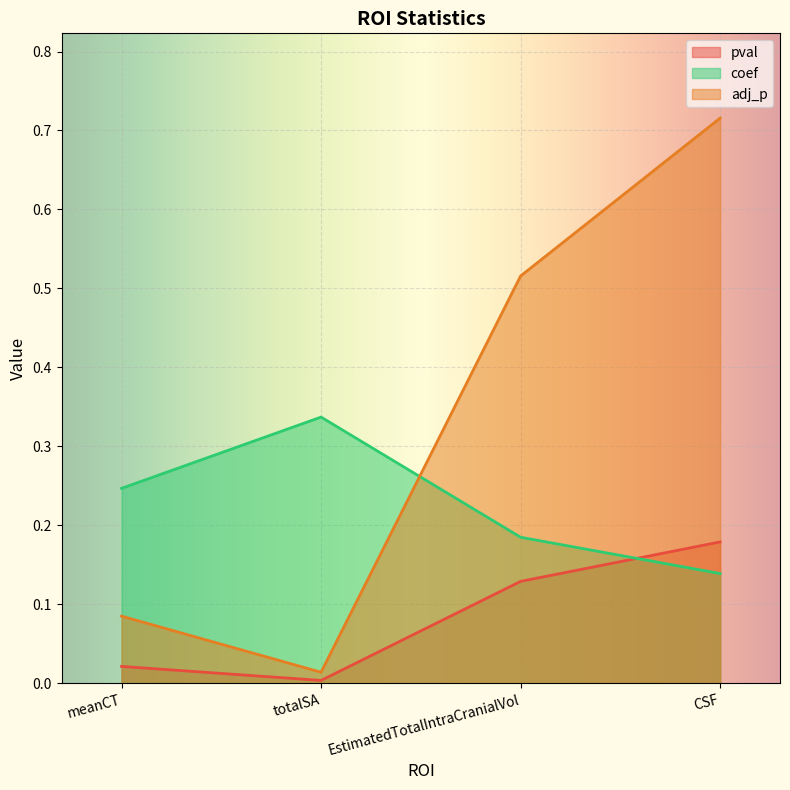

What is the label of the 4th point from the right?

meanCT